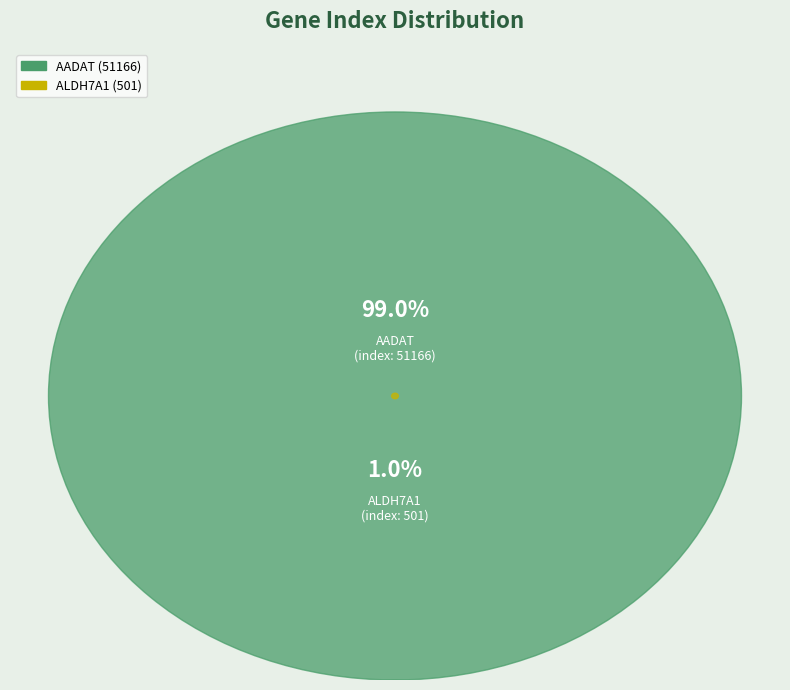

Rank the categories by value from highest to lowest.

AADAT, ALDH7A1